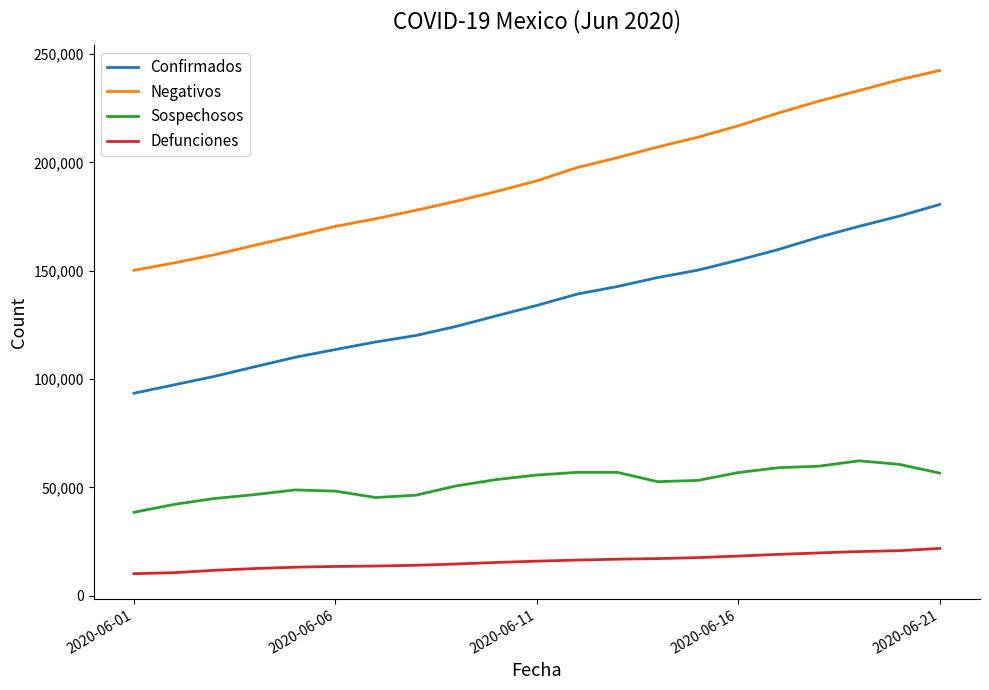

Which series has the largest total across all categories?

Negativos